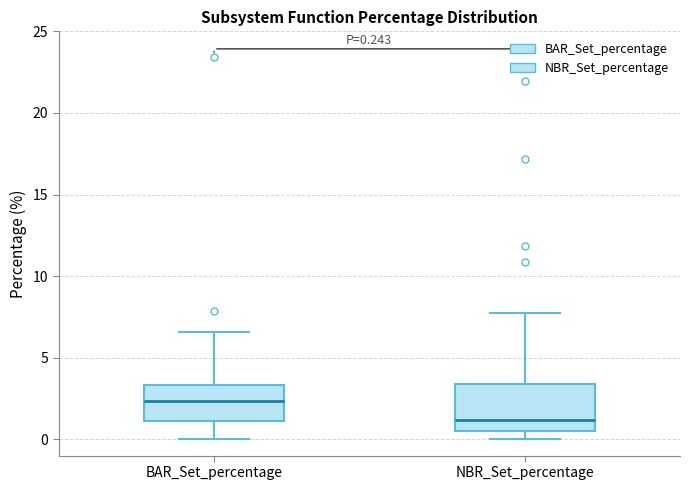

Which box's median line is the highest?

BAR_Set_percentage